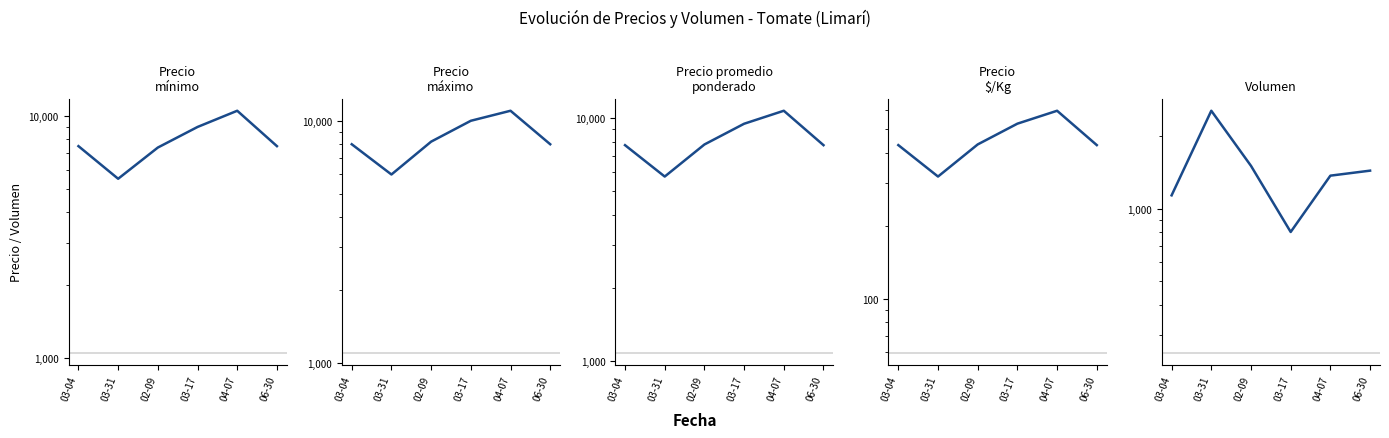

What position from the left is 03-04?

1